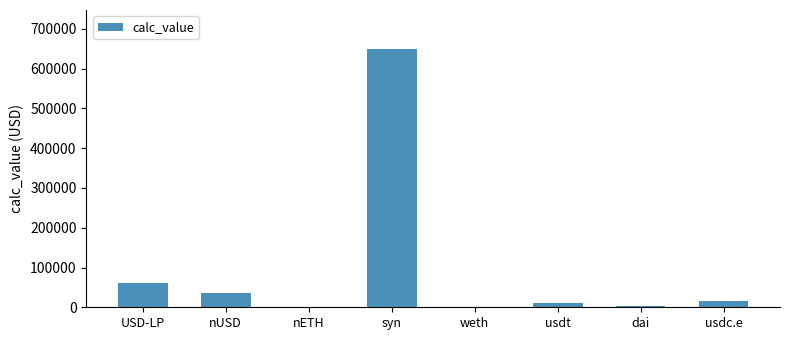

What is the sum of all values?

777015.9